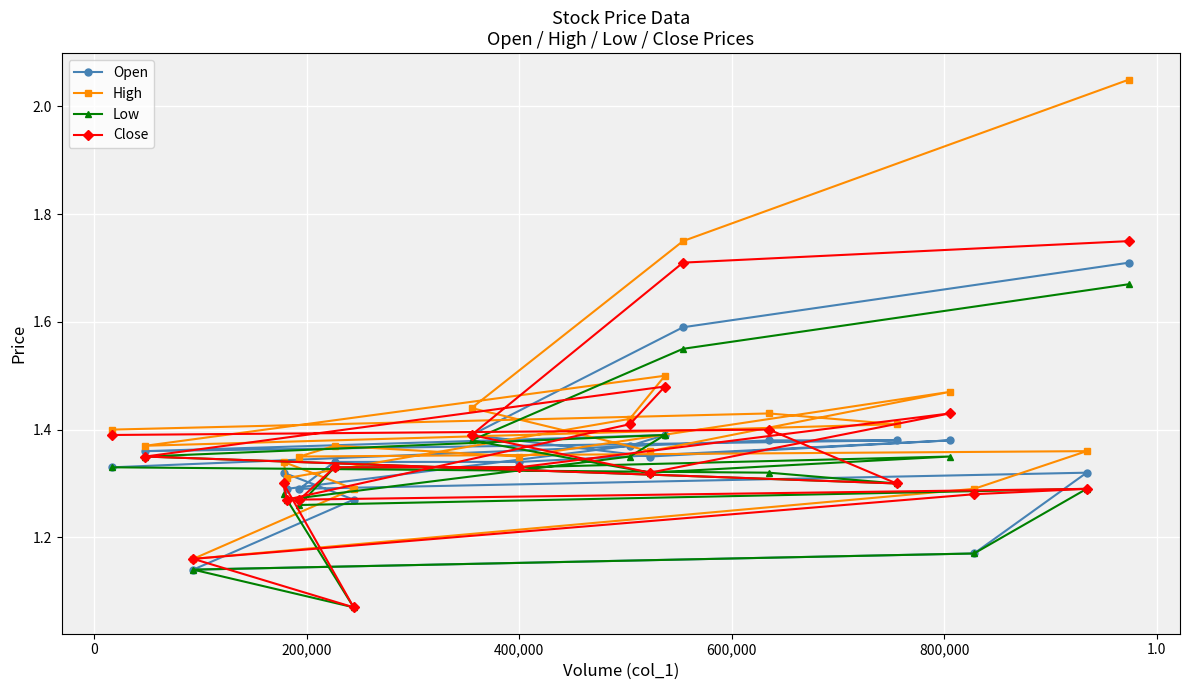

In Close, how many points are lower than both neighbors (excluding endpoints)?

5